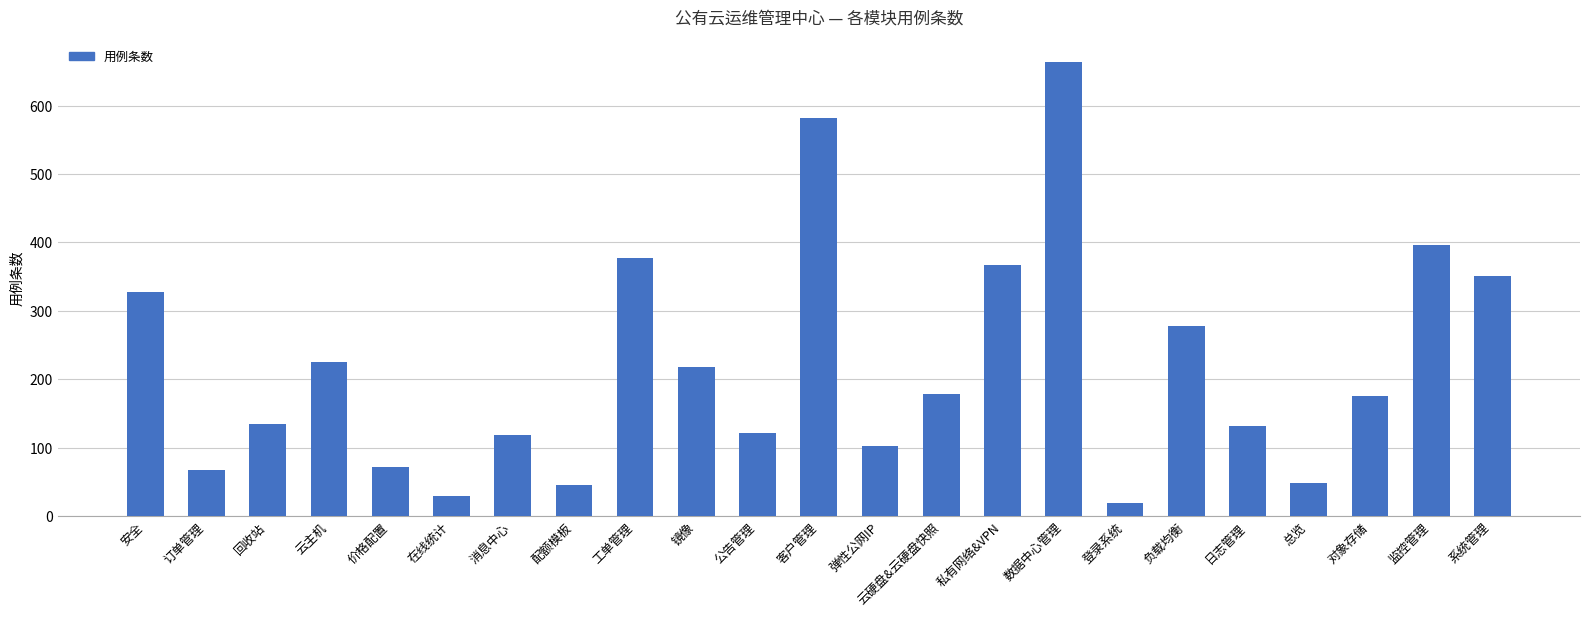

What is the difference between the values at 价格配置 and 弹性公网IP?

31